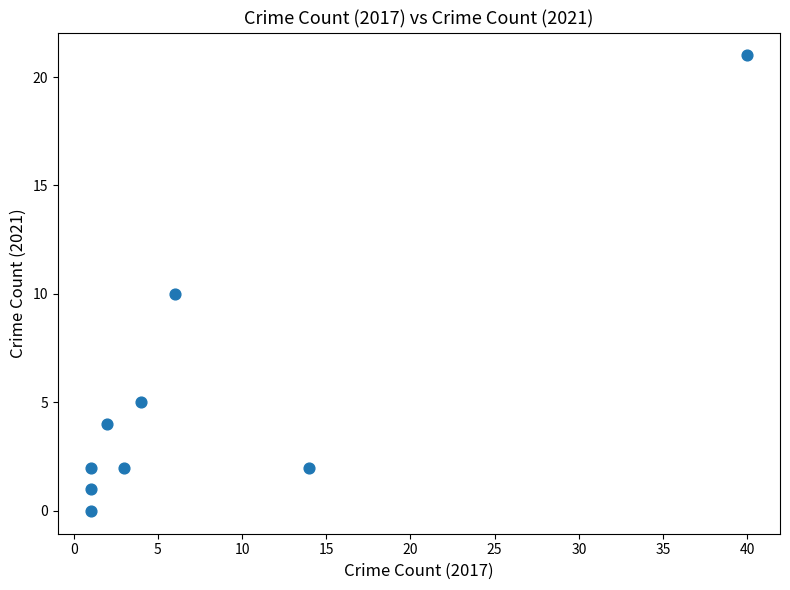

What is the range of Y values (max minus min)?

21